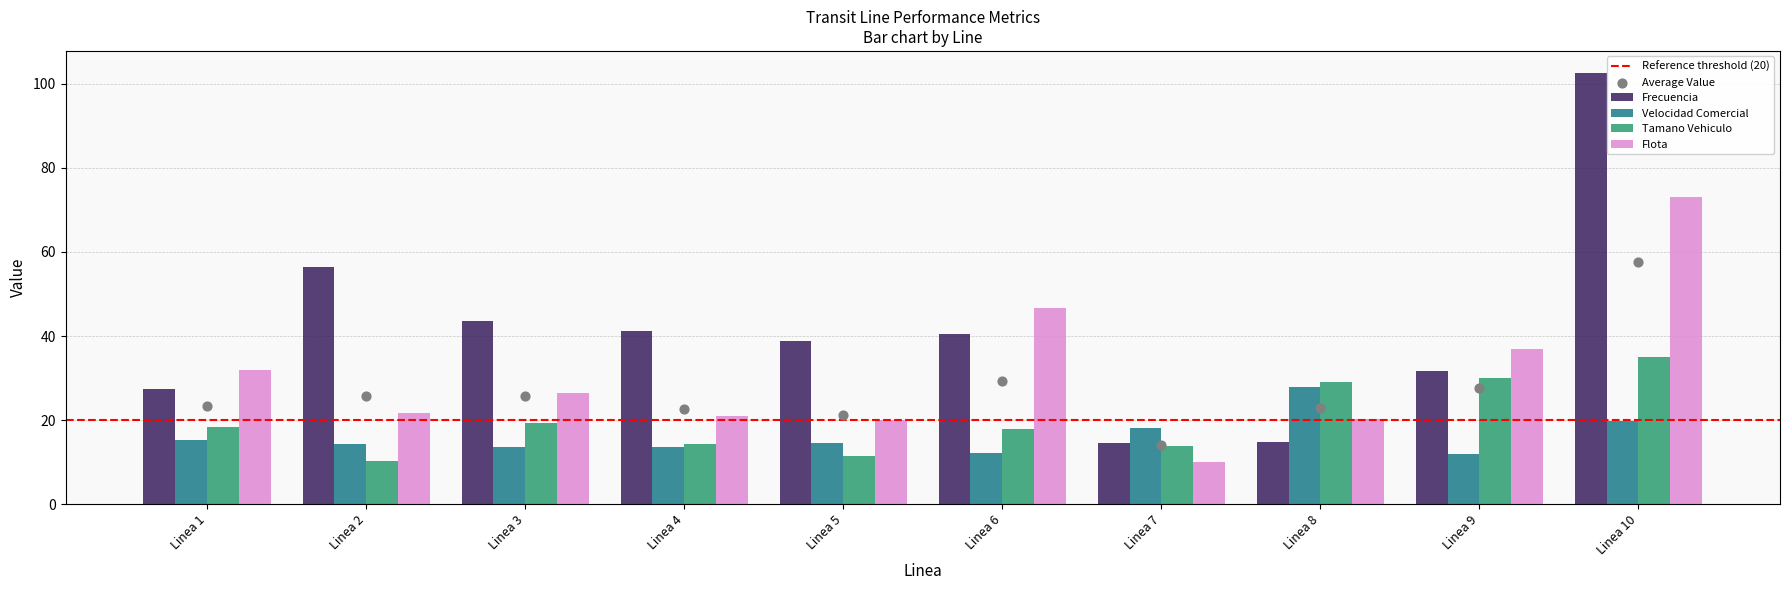

Which series has the largest total across all categories?

Frecuencia